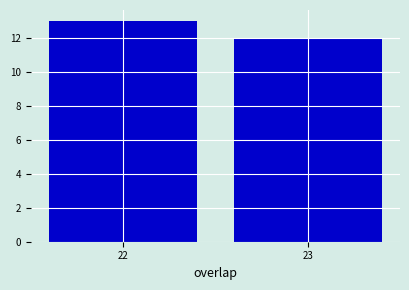

Reading right to left, transcribe all the data shown in this chart.

23=12	22=13